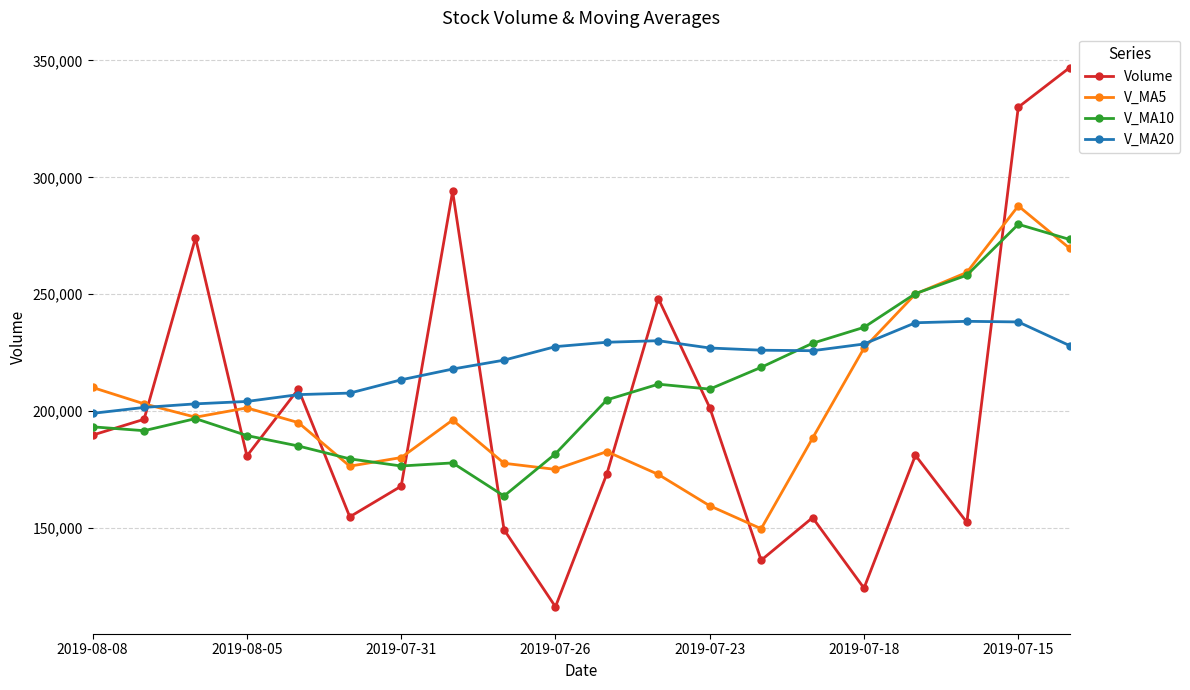

Which series has the widest spread of values?

Volume